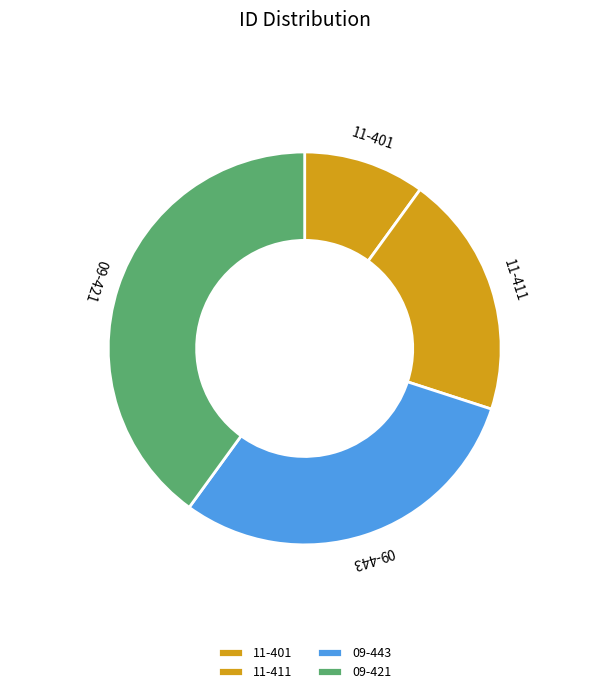

Do 11-411 and 09-421 together represent more than half of the pie?

Yes